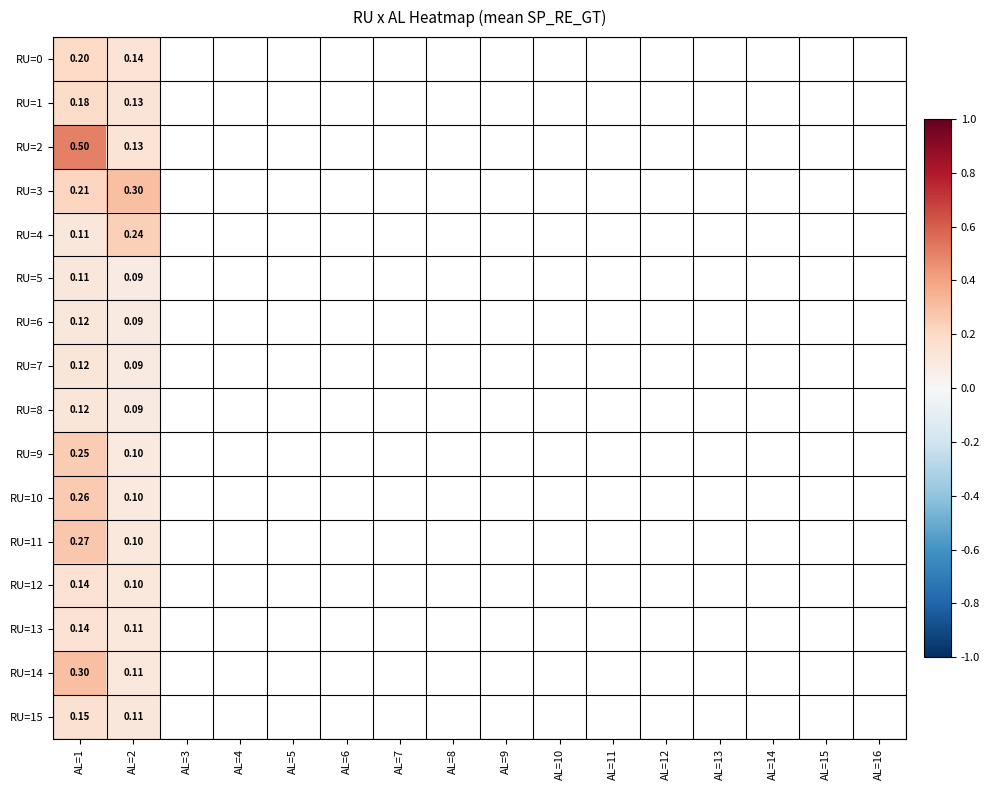

Which category has the highest value in the RU=9 series?

AL=1